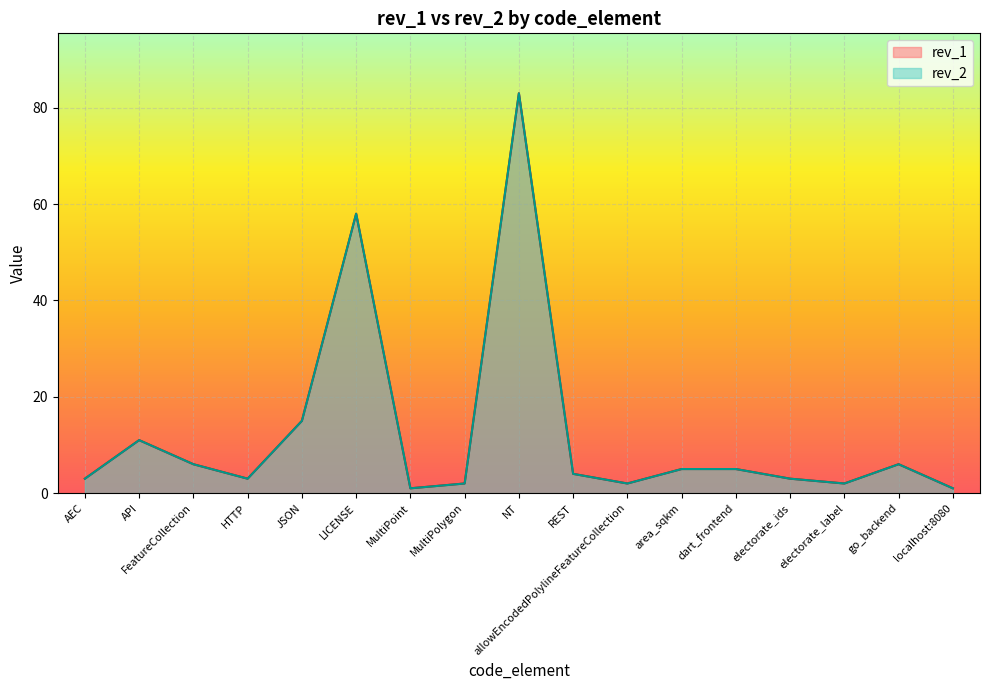

What is the average value of the rev_1 series?

12